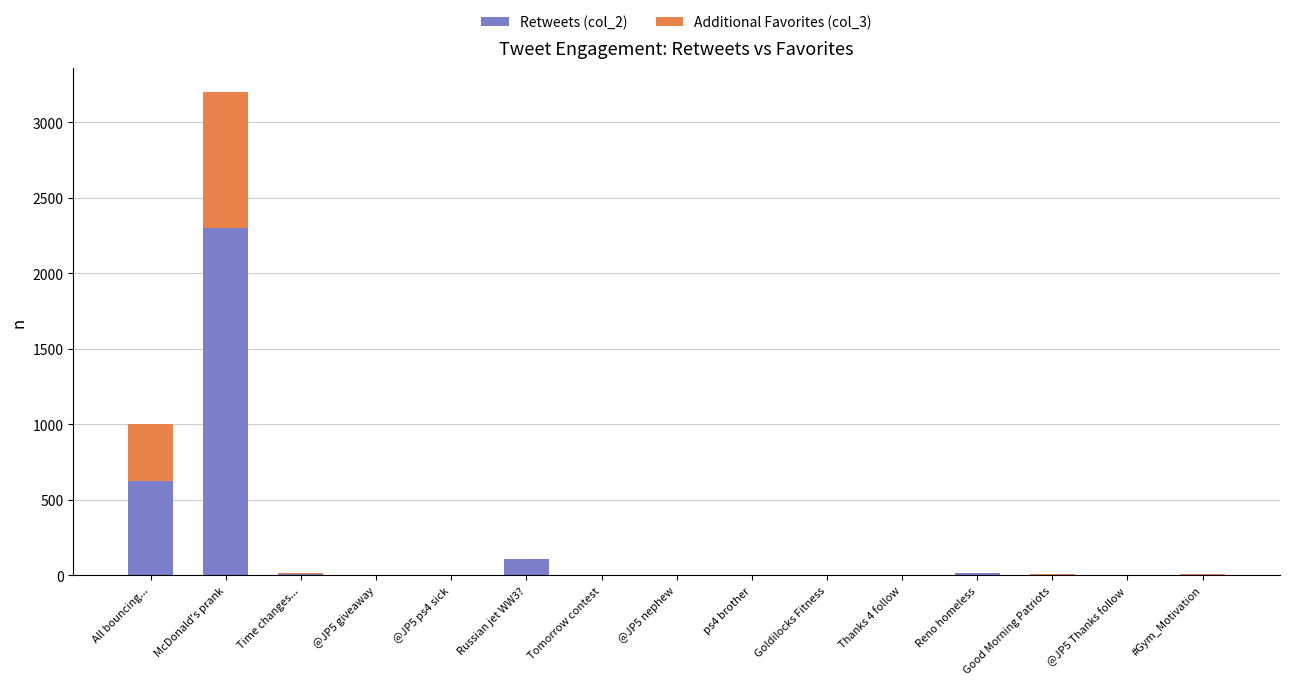

Which category has the highest value in the Retweets (col_2) series?

McDonald's prank